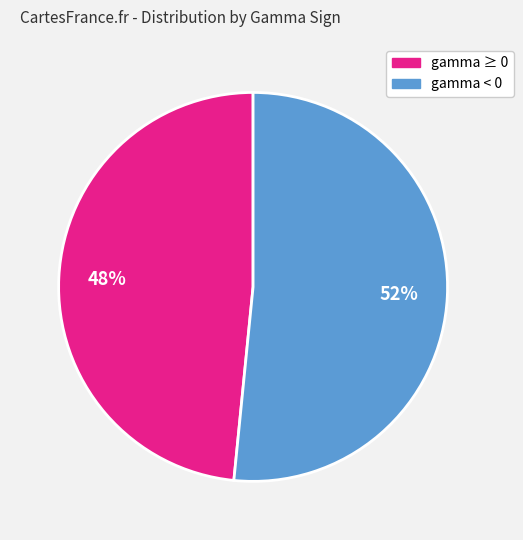

Is there any slice that represents more than half of the pie?

Yes